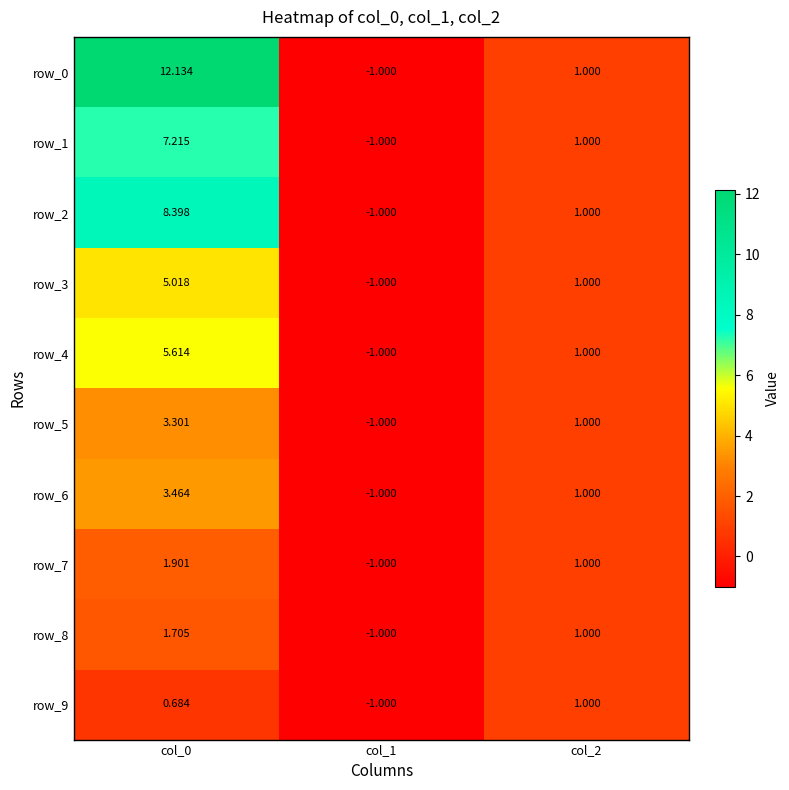

Read the row_6 value at col_1.

-1.0